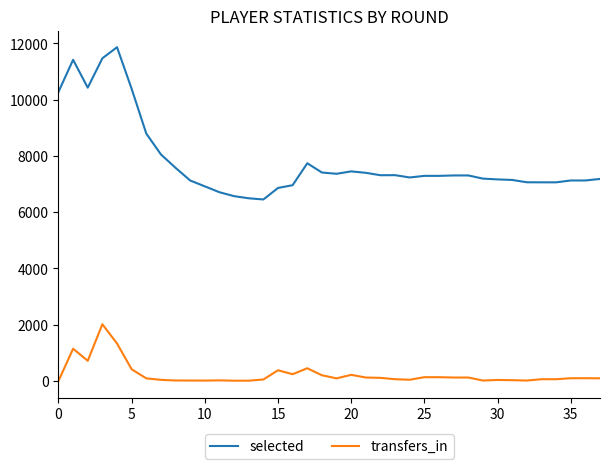

What is the maximum value shown in the chart?

11859